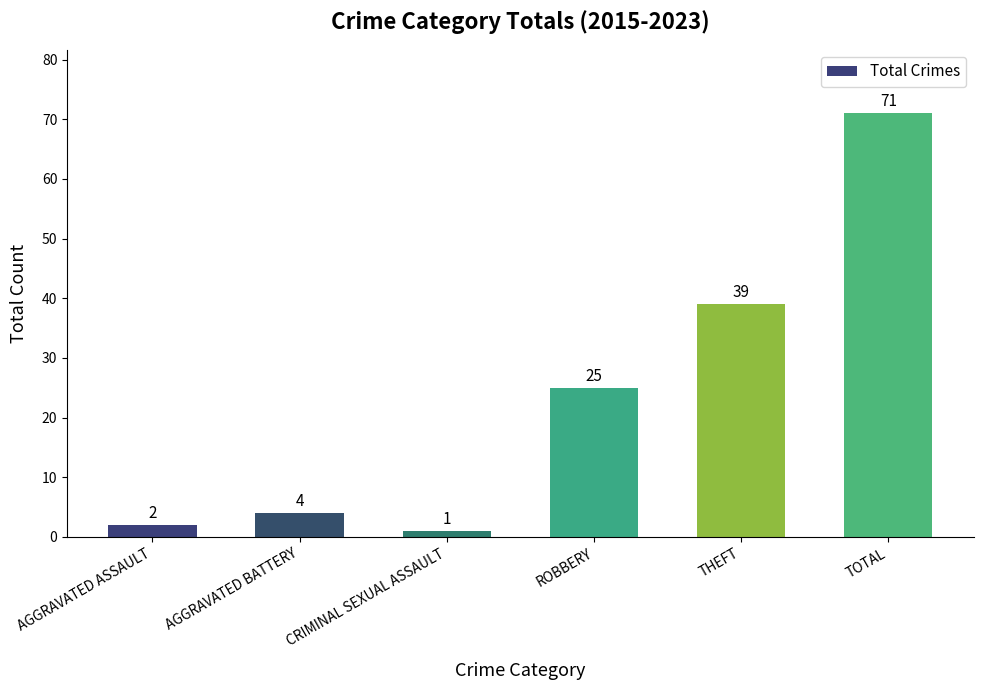

Is it true that the value at TOTAL is 71?

True